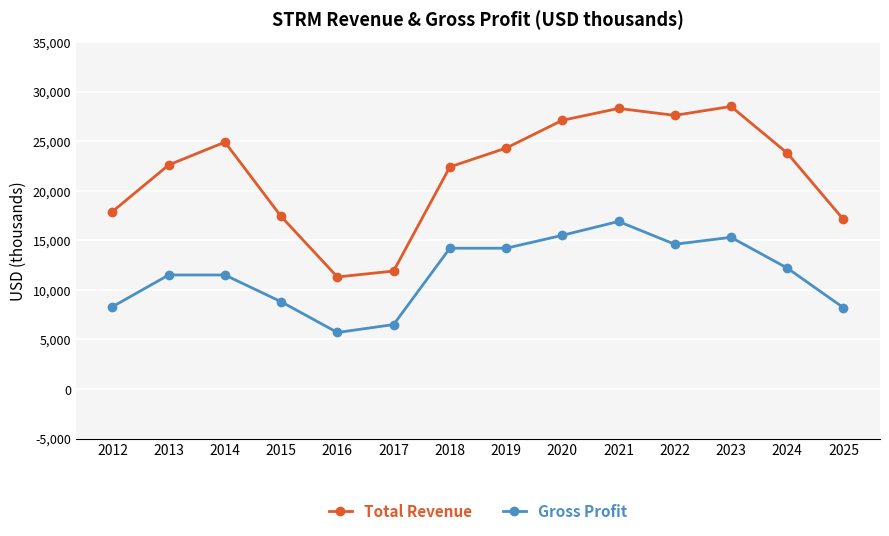

Count the number of categories in the chart.

14